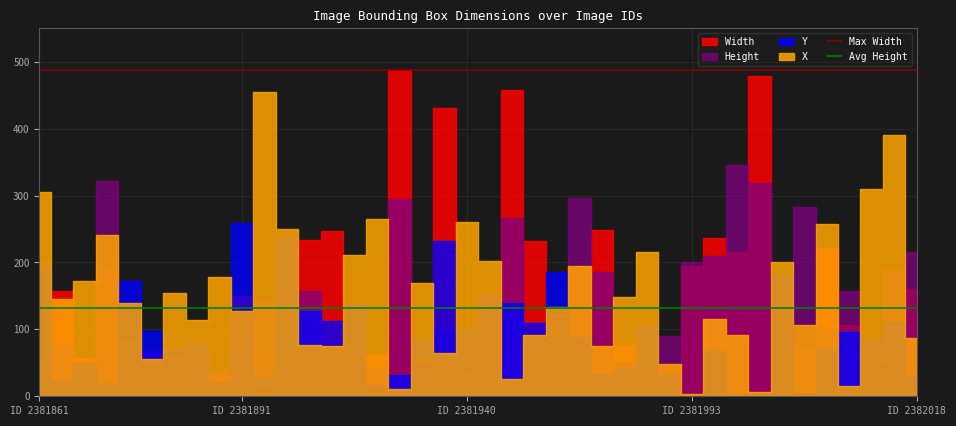

True or false: Max Width and Avg Height cross at least once.

False